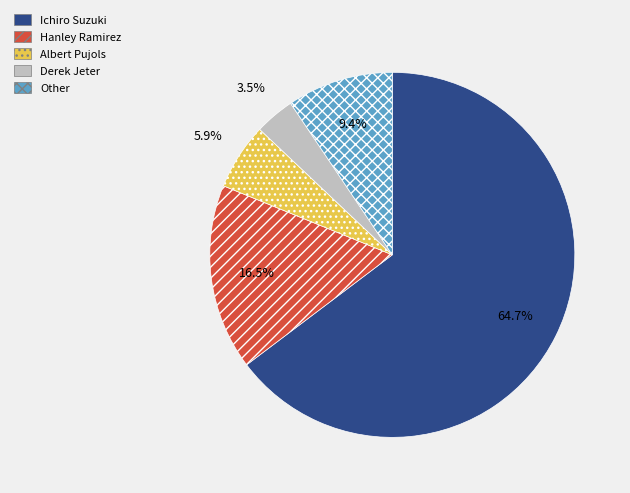

How many slices are in this pie chart?

5